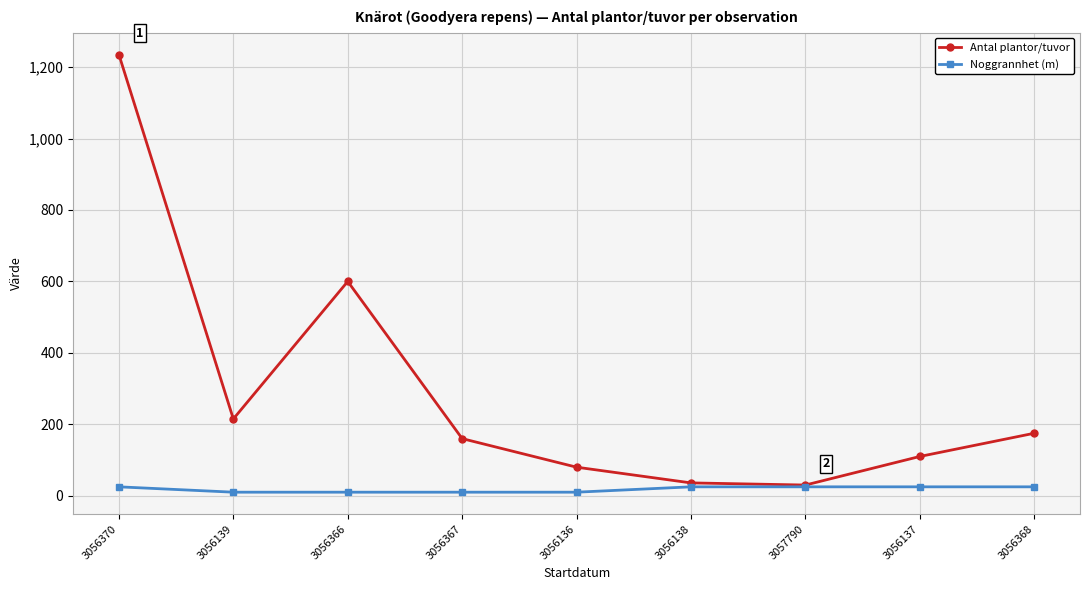

What is the label of the 7th point from the left?

3057790